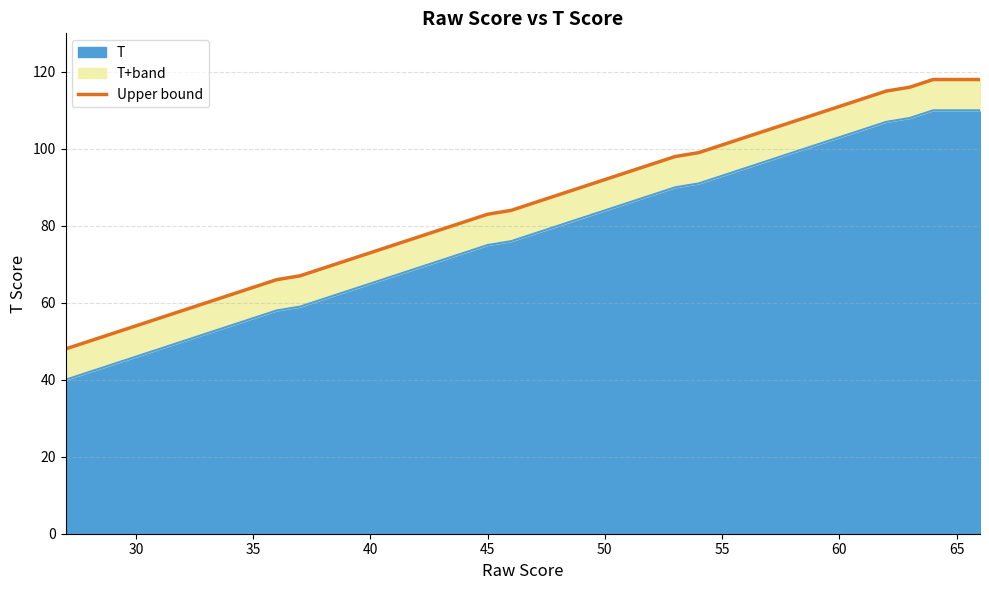

Is it true that T equals 13 at 35?

False